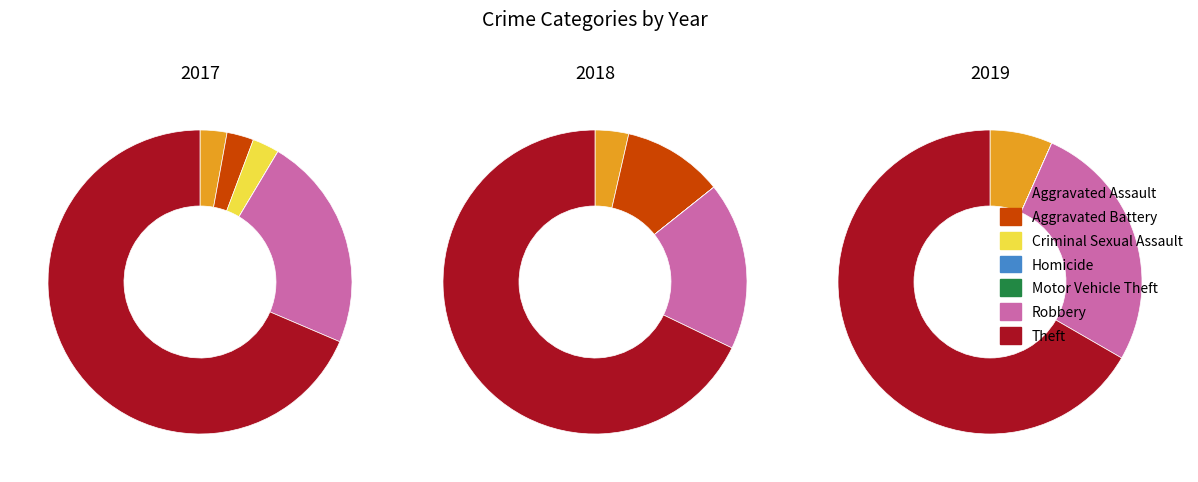

What percentage is the Robbery slice, to the nearest percent?

23%